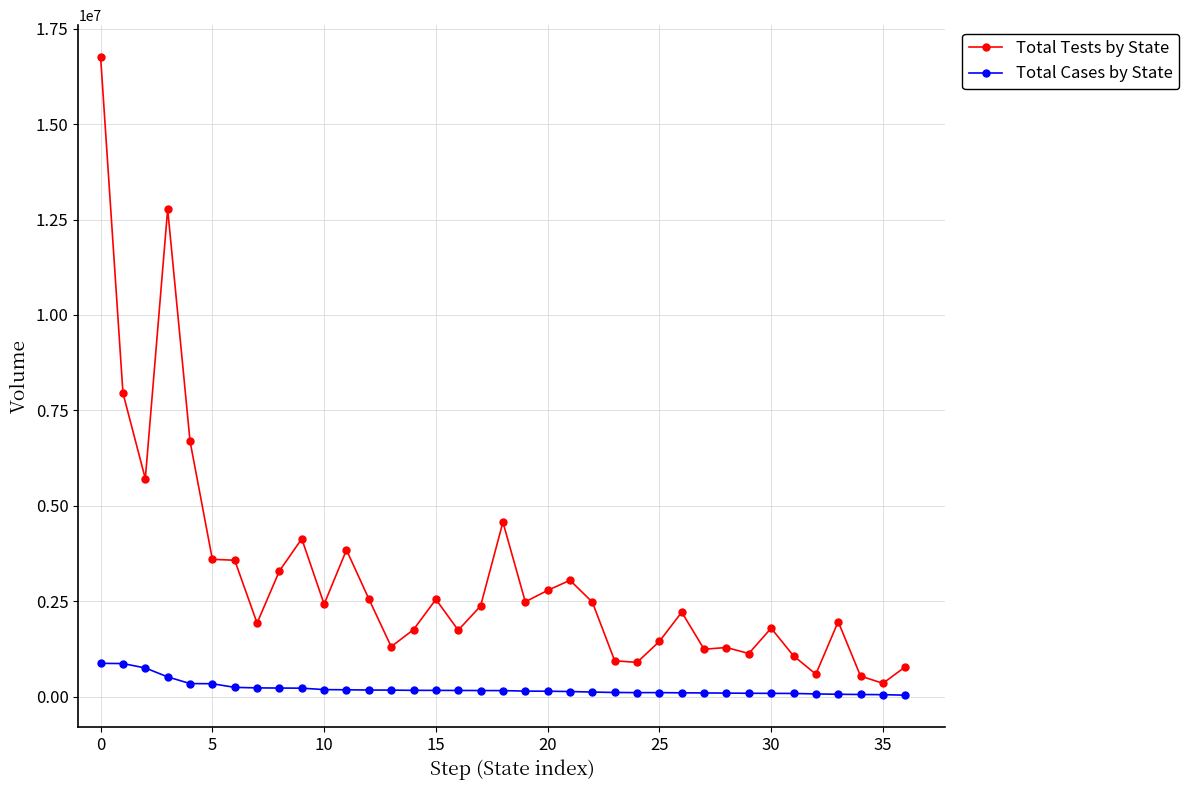

Which series has the largest total across all categories?

Total Tests by State